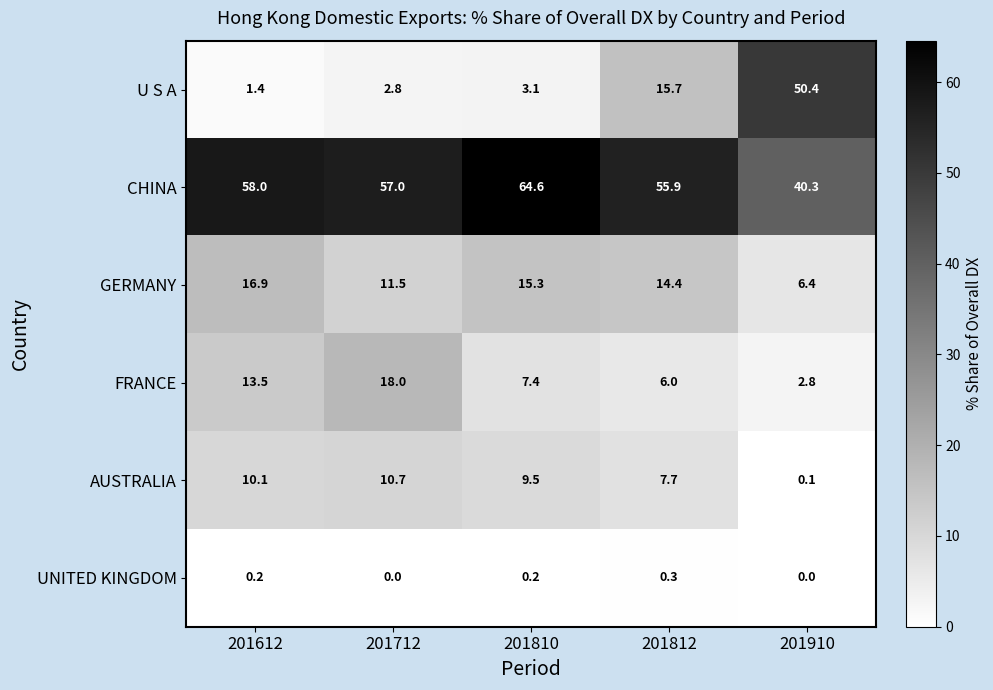

Reading left to right, what are all the values shown in this chart?

U S A: 201612=1.4	201712=2.8	201810=3.1	201812=15.7	201910=50.4
CHINA: 201612=58.0	201712=57.0	201810=64.6	201812=55.9	201910=40.3
GERMANY: 201612=16.9	201712=11.5	201810=15.3	201812=14.4	201910=6.4
FRANCE: 201612=13.5	201712=18.0	201810=7.4	201812=6.0	201910=2.8
AUSTRALIA: 201612=10.1	201712=10.7	201810=9.5	201812=7.7	201910=0.1
UNITED KINGDOM: 201612=0.2	201712=0.0	201810=0.2	201812=0.3	201910=0.0